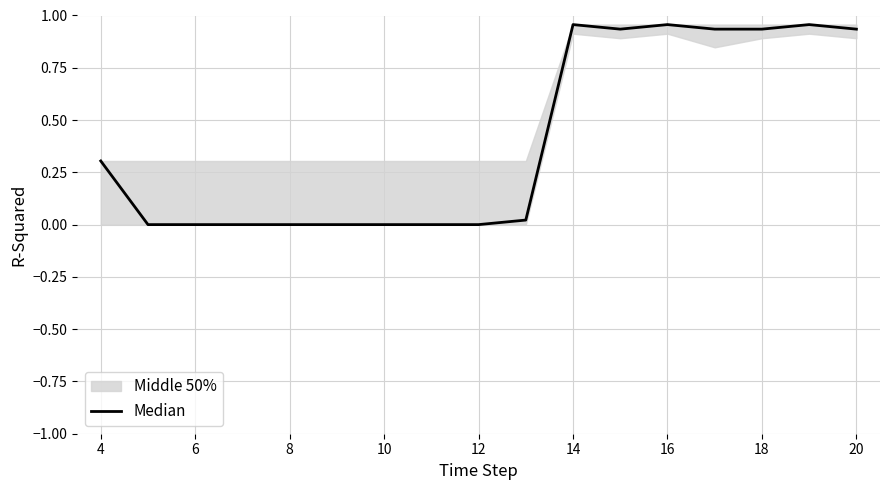

How many points are lower than both their immediate neighbors (excluding endpoints)?

5